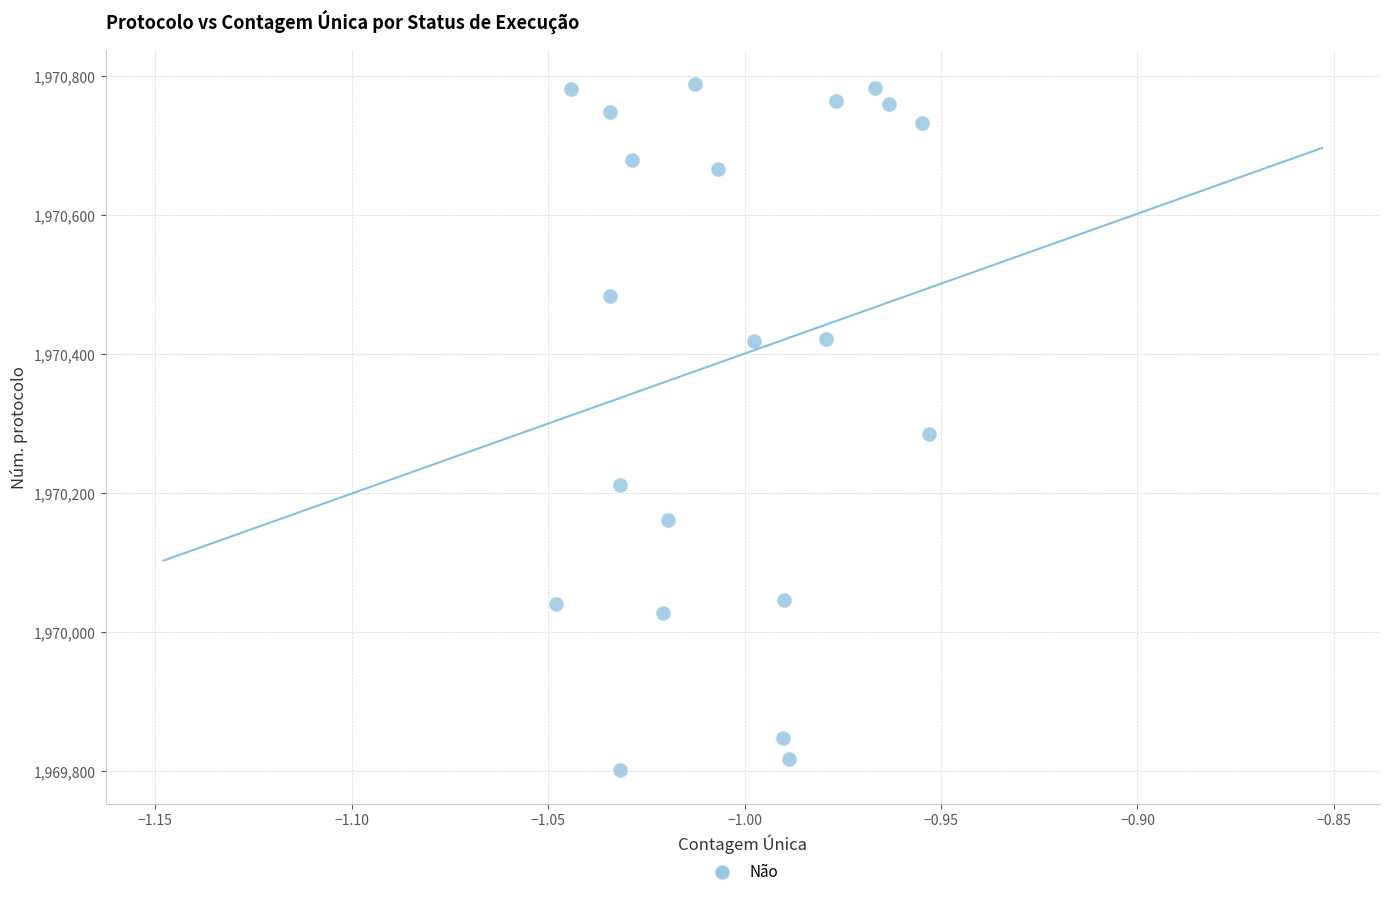

What is the range of Y values (max minus min)?

987